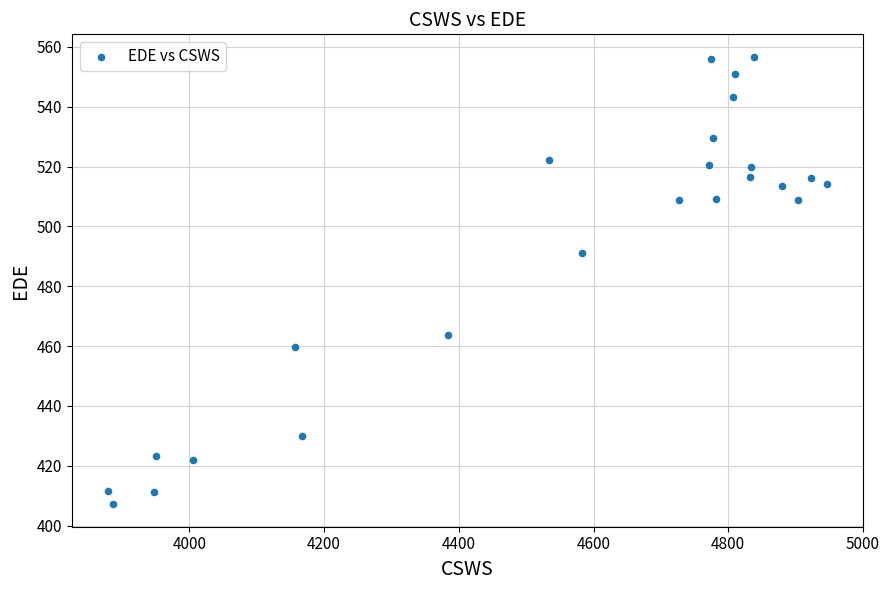

What is the range of X values (max minus min)?

1067.9